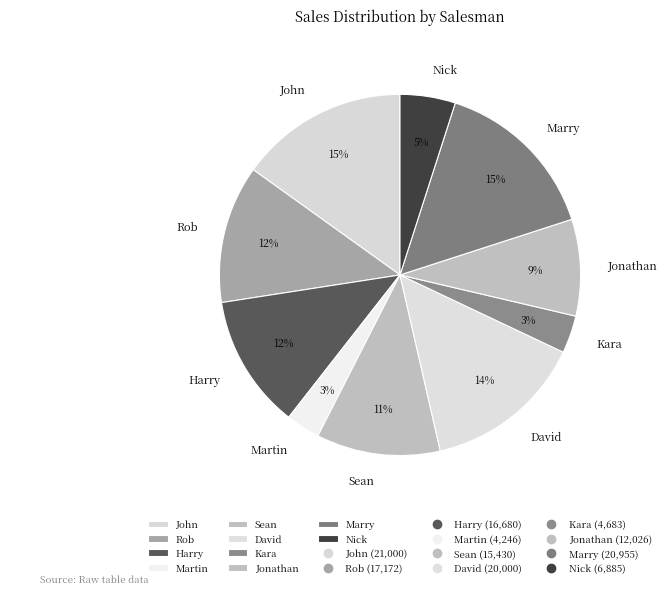

What percentage is the Rob slice, to the nearest percent?

12%